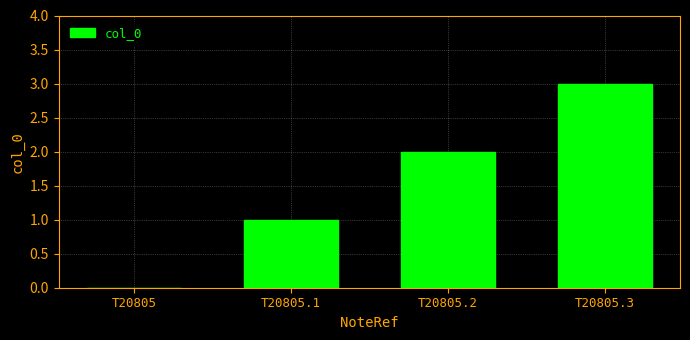

What is the ratio of the value at T20805.3 to the value at T20805.1?

3.0